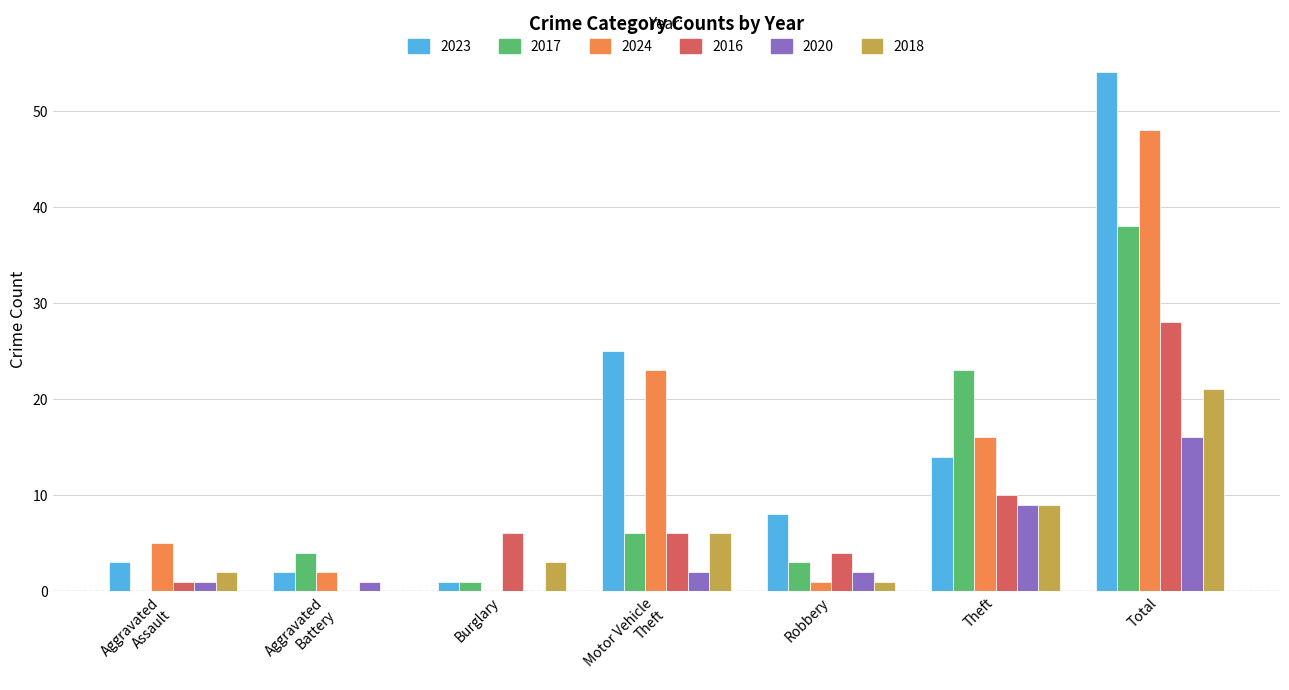

What is the sum of all 2023 values?

107